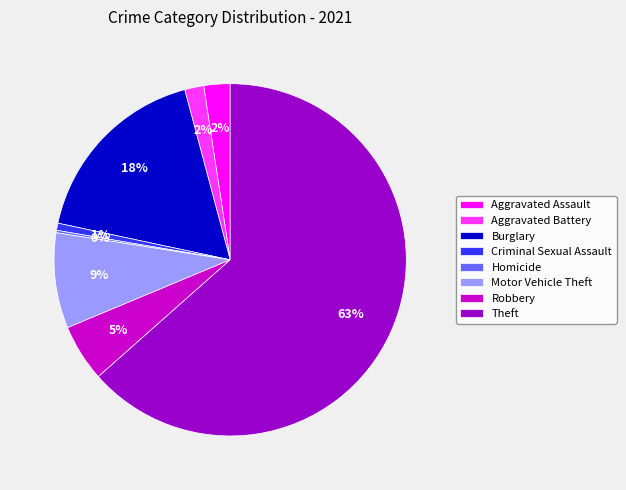

Is it true that Motor Vehicle Theft is 1% of the pie?

False